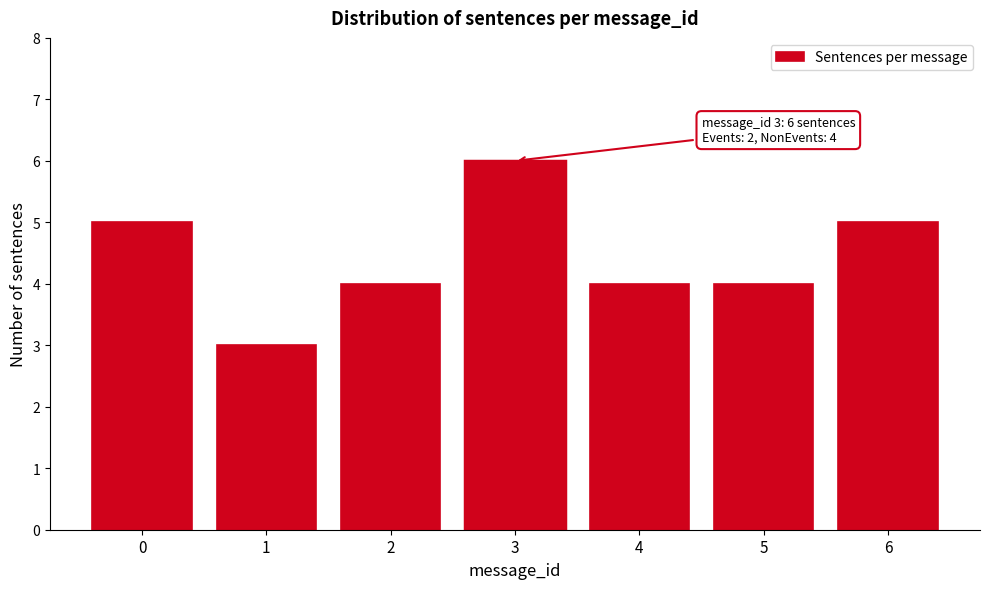

Reading left to right, list all the values displayed in this chart.

5	3	4	6	4	4	5